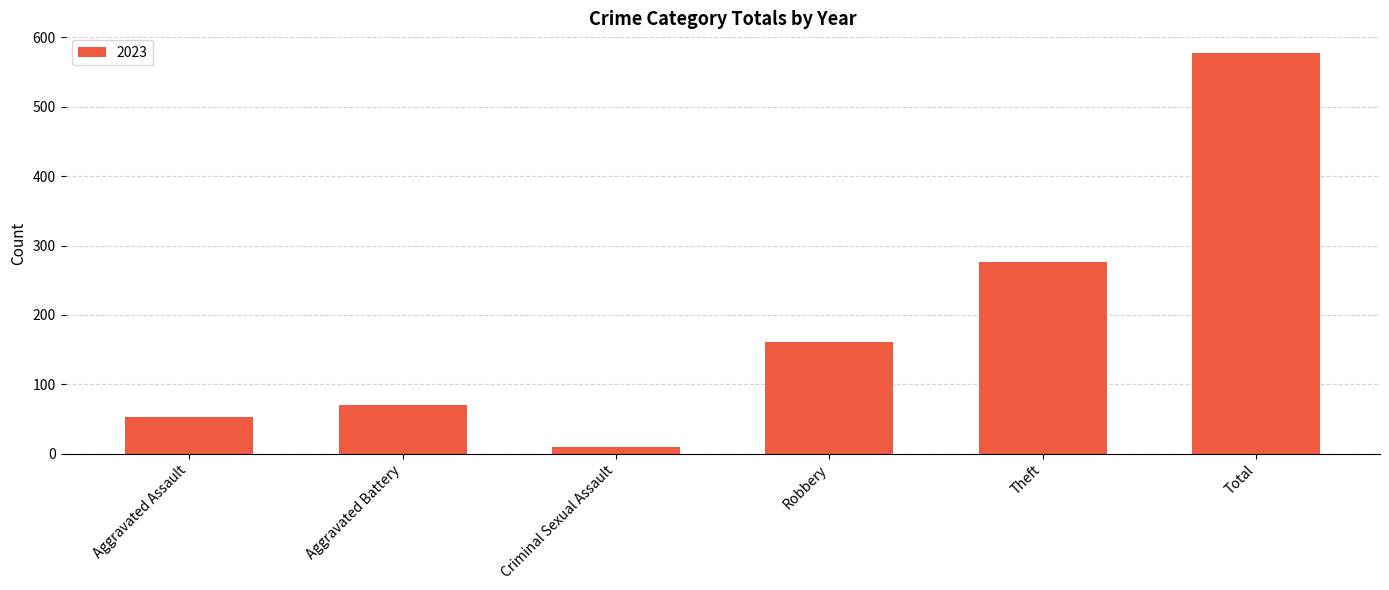

Reading left to right, what are all the values shown in this chart?

Aggravated Assault=53	Aggravated Battery=70	Criminal Sexual Assault=10	Robbery=161	Theft=277	Total=577